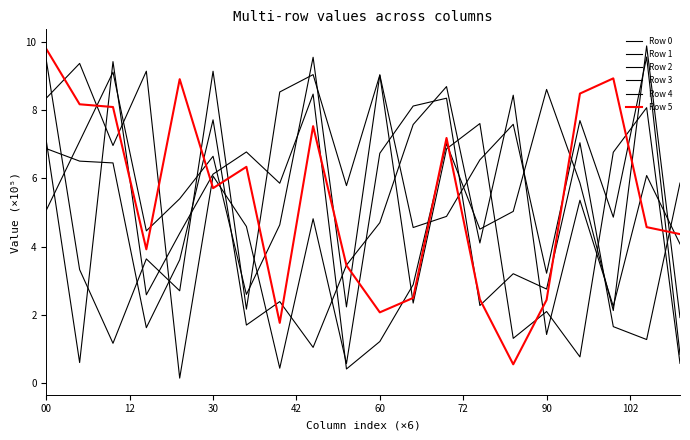

At which label is Row 4 closest to 5?

9